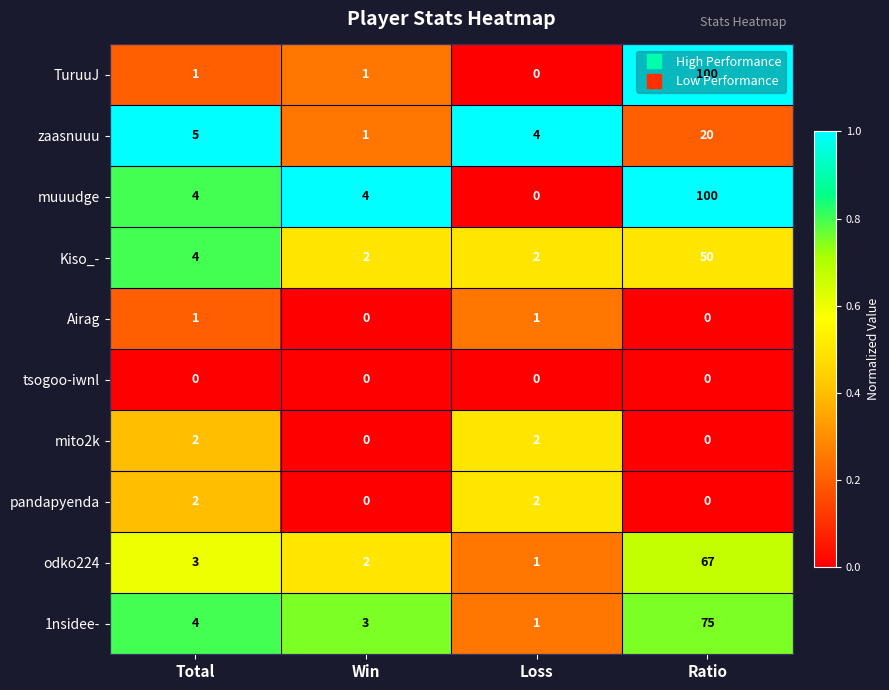

What is the average value of the TuruuJ series?

26